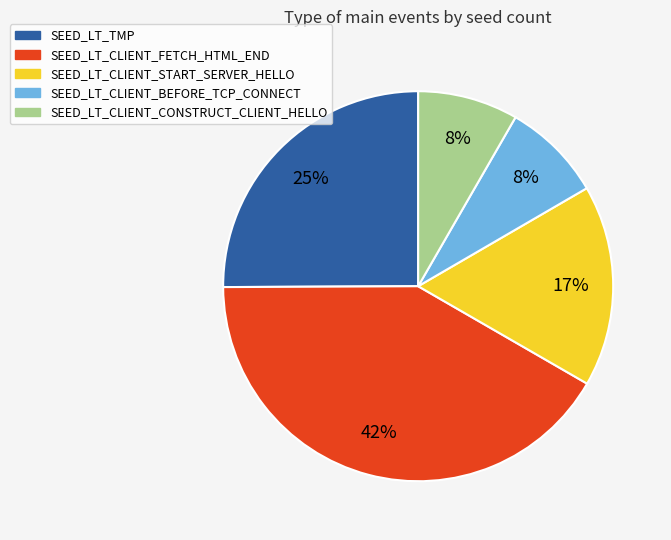

What is the largest slice in the pie chart?

SEED_LT_CLIENT_FETCH_HTML_END